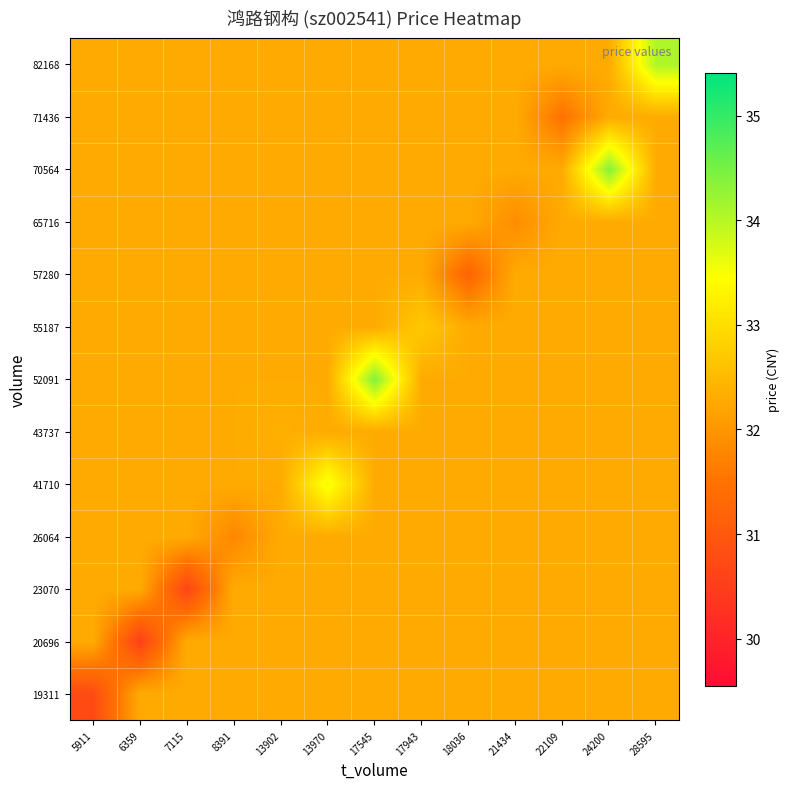

Which label corresponds to the largest value in the chart?

17545